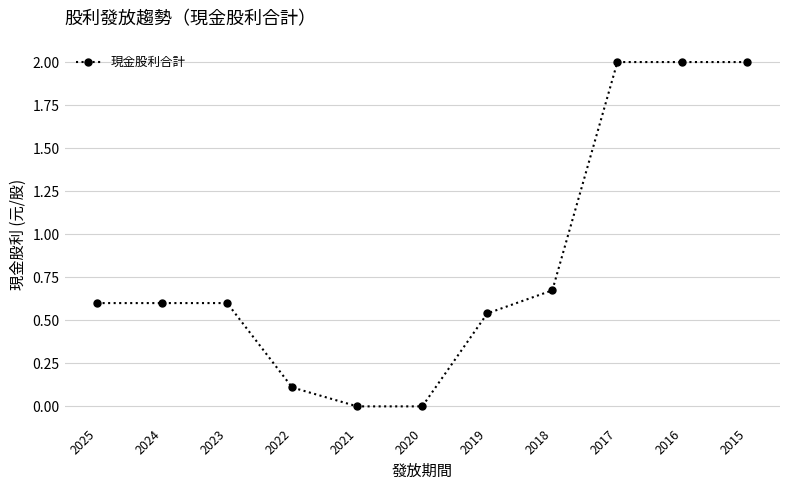

What is the sum of all values?

9.1